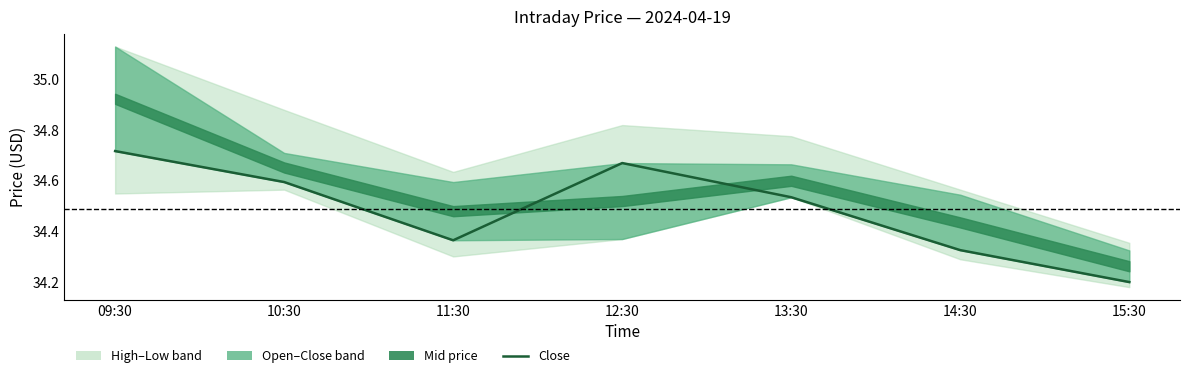

At which label is the value closest to 34?

15:30